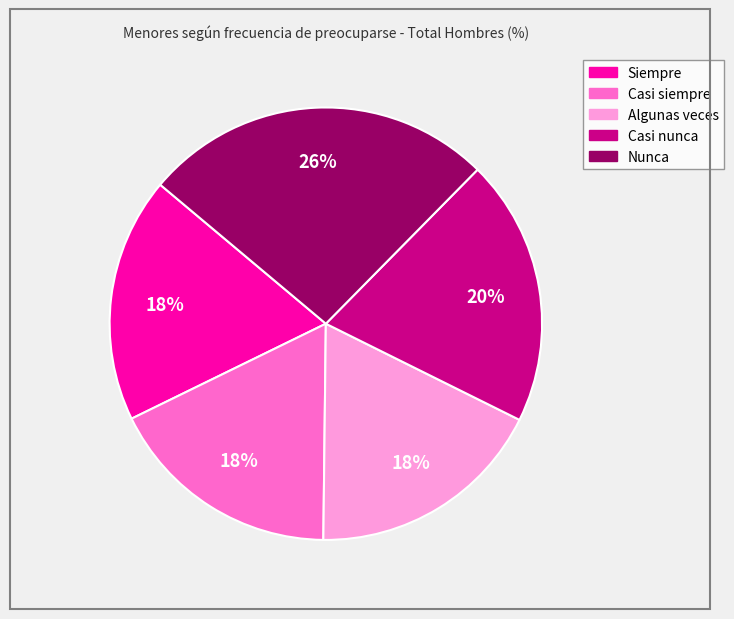

Is it true that Casi siempre is 18% of the pie?

True